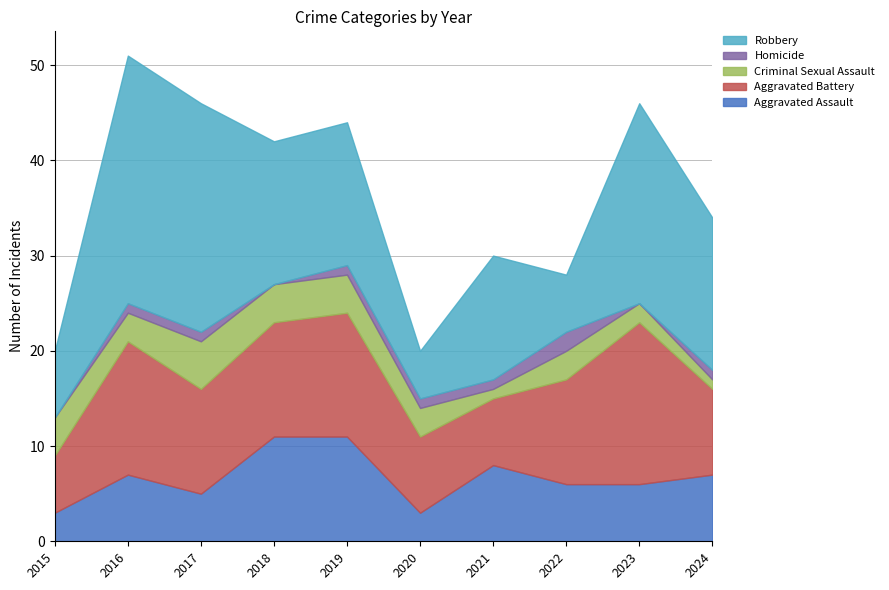

What is the difference between the Aggravated Battery values at 2024 and 2023?

8